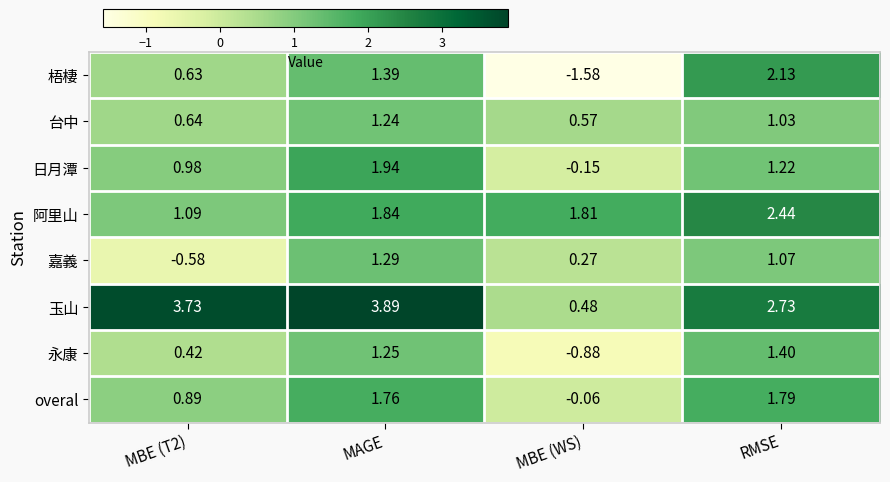

At which category is the sum across all series the highest?

MAGE